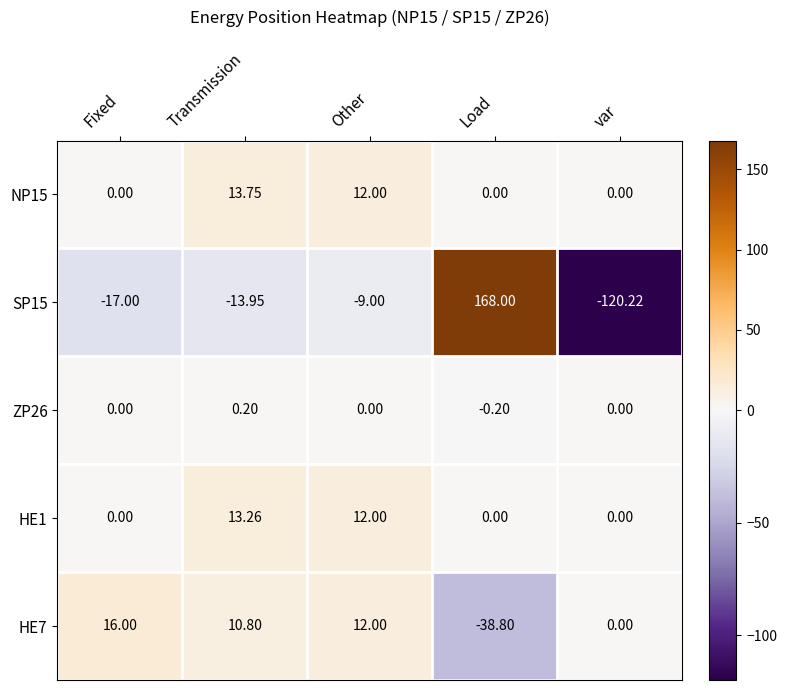

At which label is SP15 closest to 23?

Other